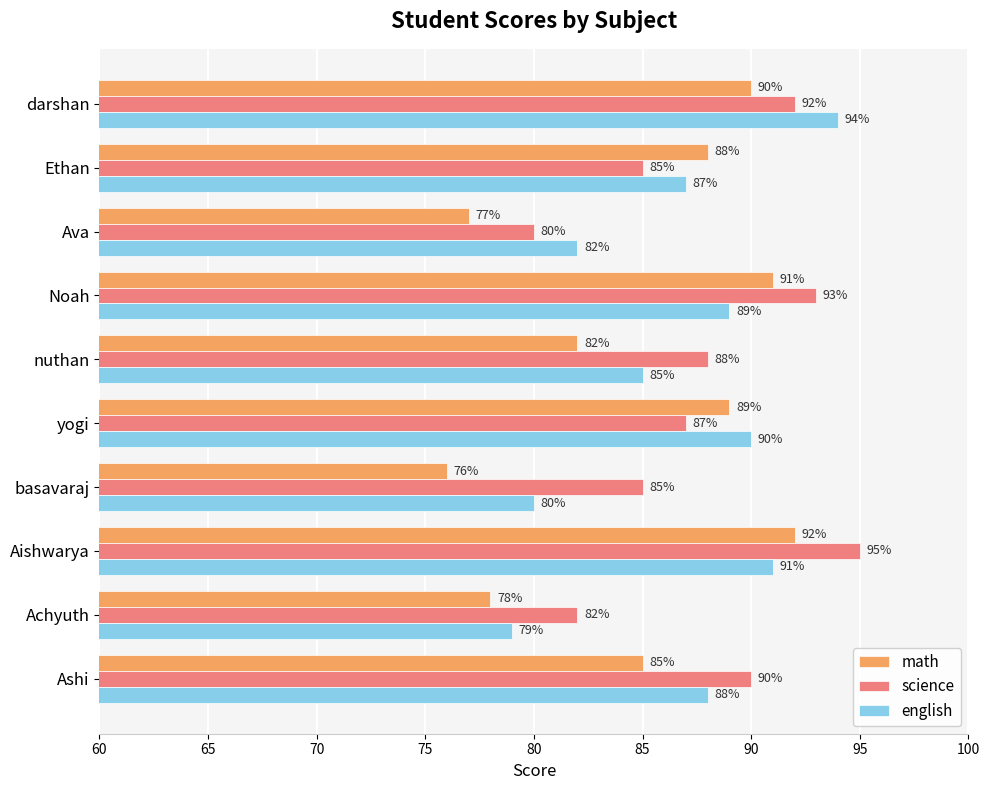

Read the science value at Noah, to the nearest 10.

90